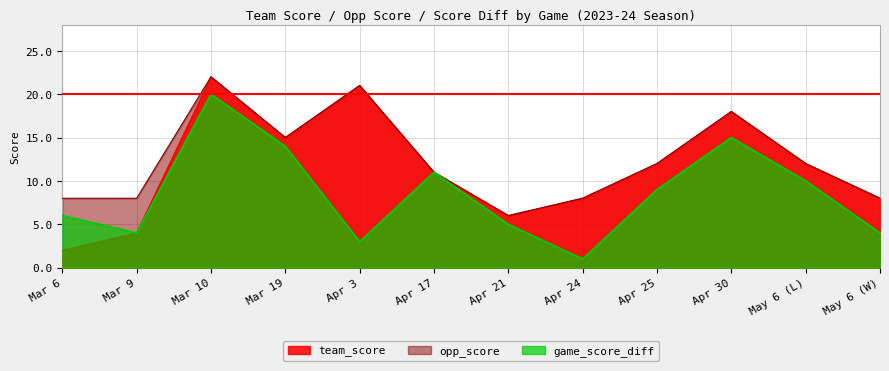

True or false: game_score_diff and team_score intersect in this chart.

False